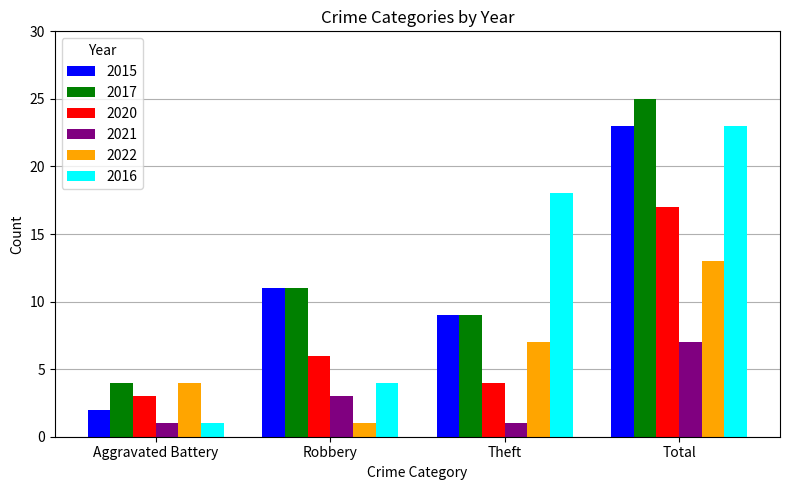

At how many categories does at least one series exceed 22?

1